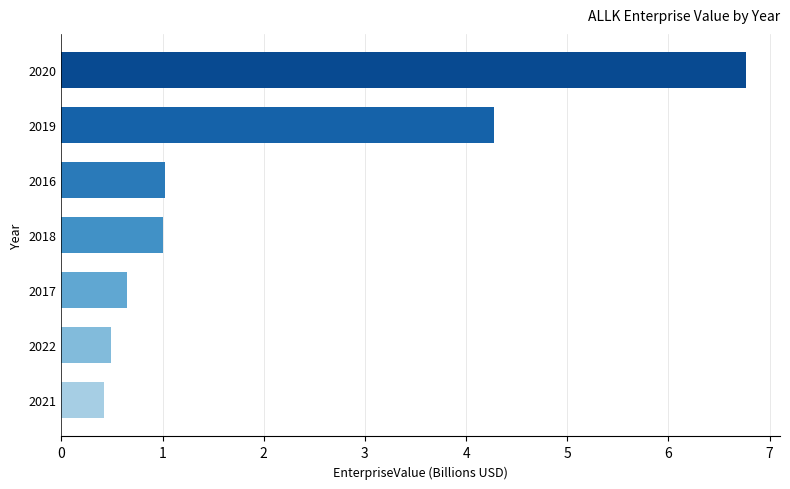

What is the sum of all values?

14.6